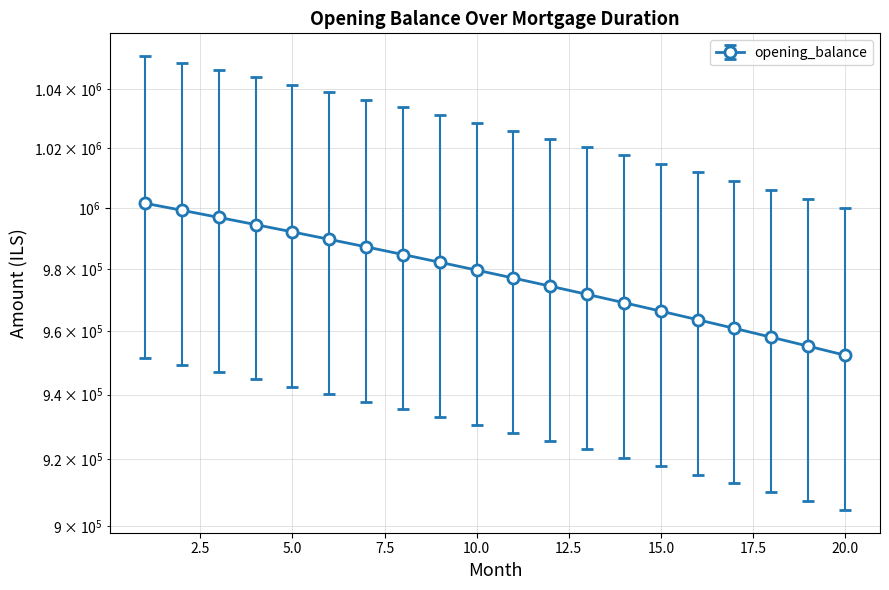

How many values in the month_payment series are below 979567?

10